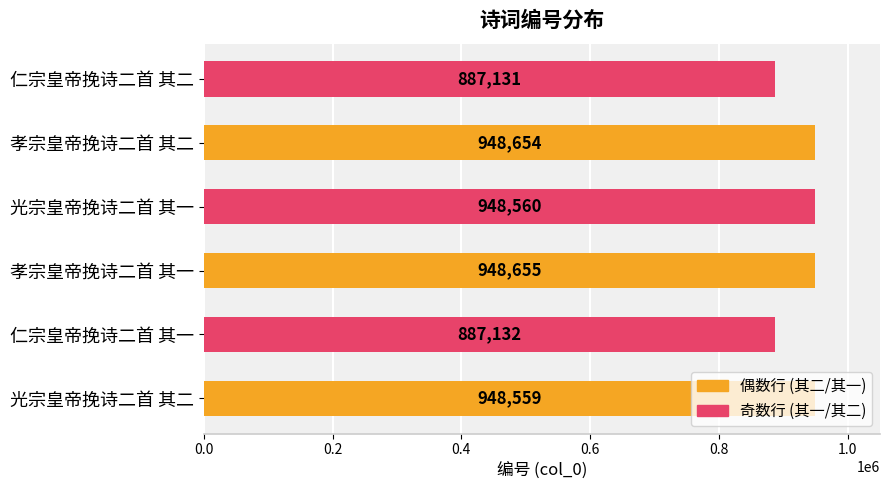

What is the difference between the second highest and minimum values?

61523